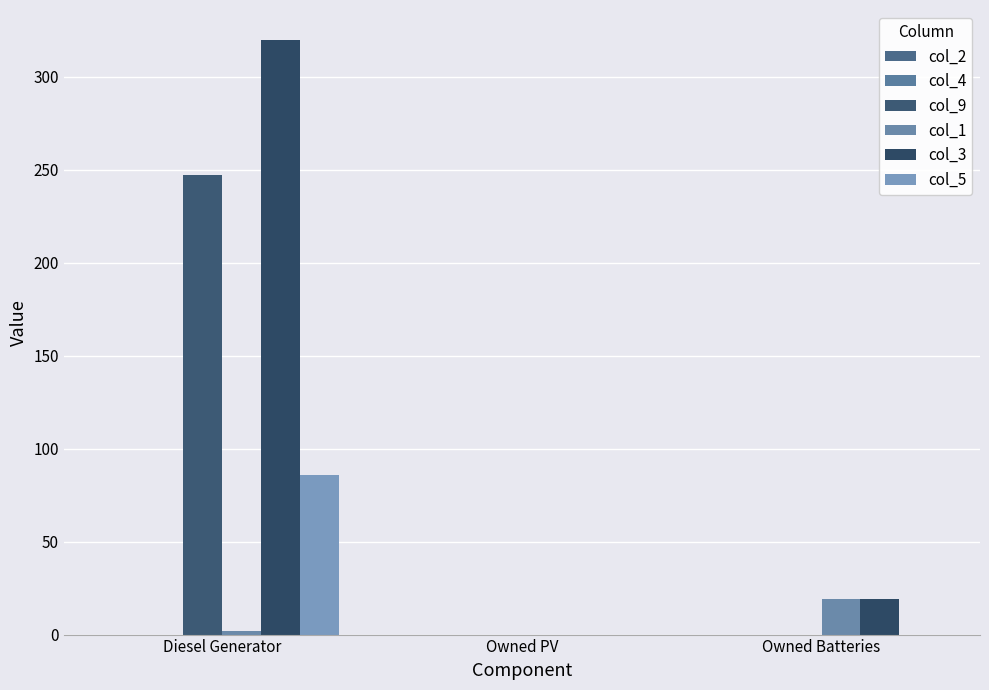

What is the highest value of the col_5 series?

86.0